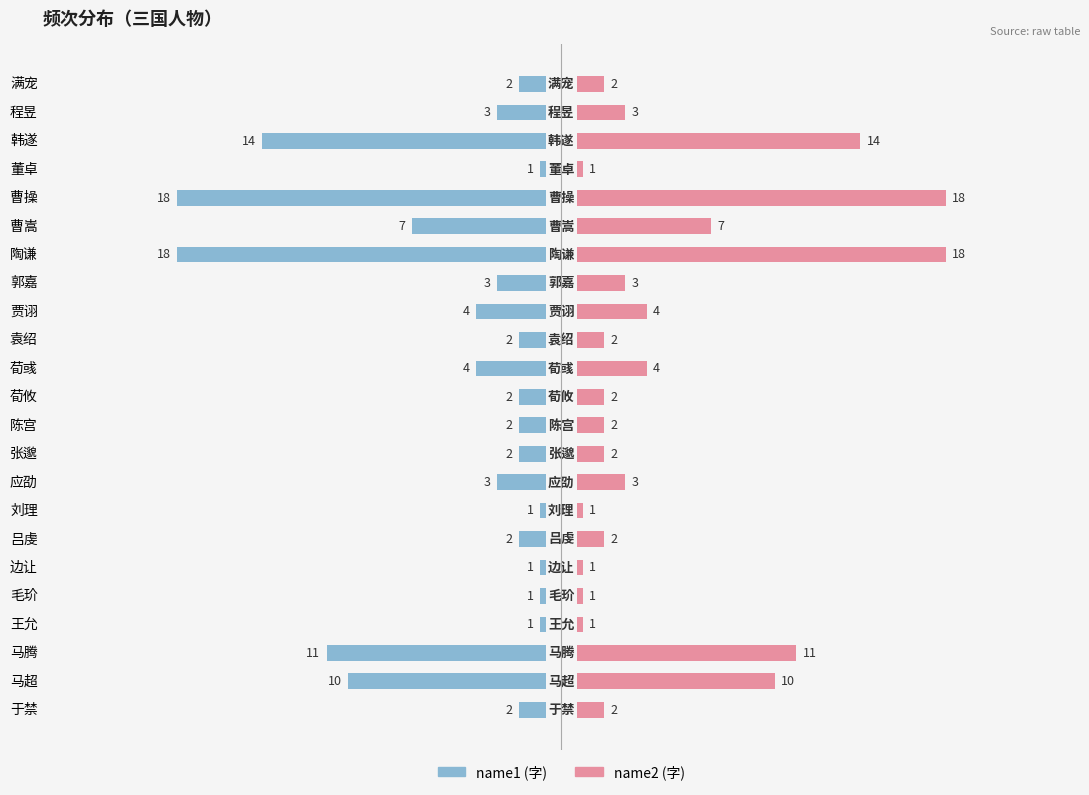

Reading left to right, extract all data points from this chart.

name1: -2	-10	-11	-1	-1	-1	-2	-1	-3	-2	-2	-2	-4	-2	-4	-3	-18	-7	-18	-1	-14	-3	-2
name2: 2	10	11	1	1	1	2	1	3	2	2	2	4	2	4	3	18	7	18	1	14	3	2